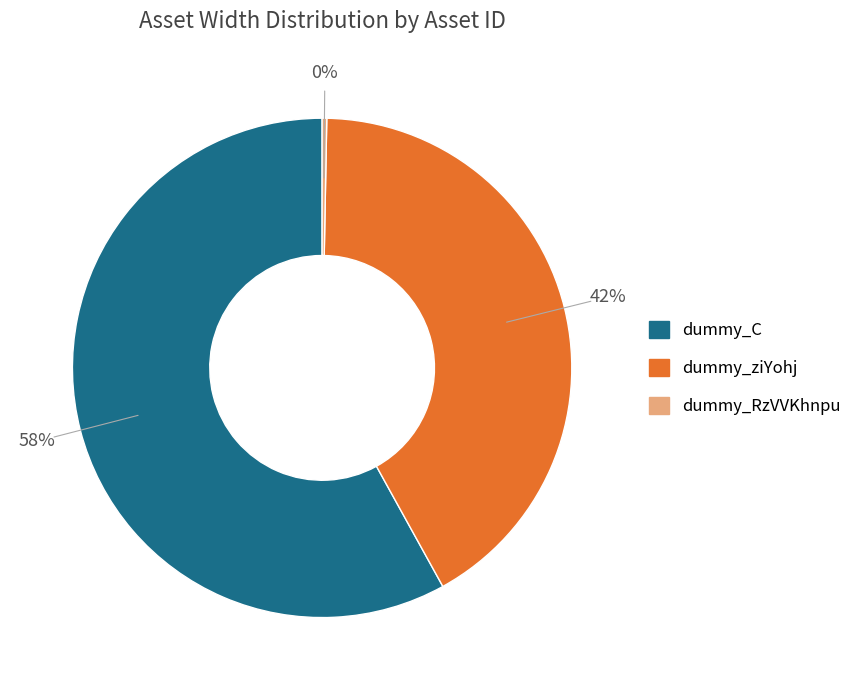

Does any single category account for the majority?

Yes